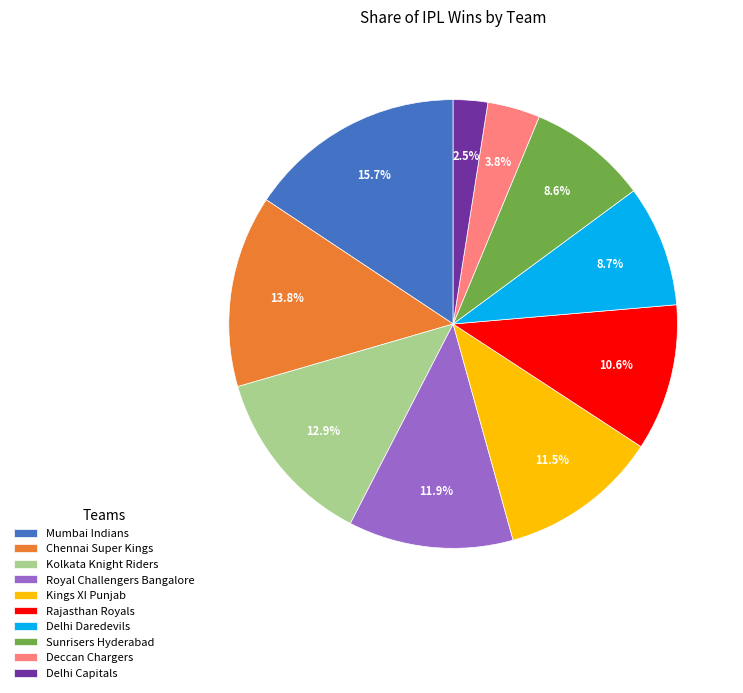

Does Delhi Capitals account for over 50% of the chart?

No